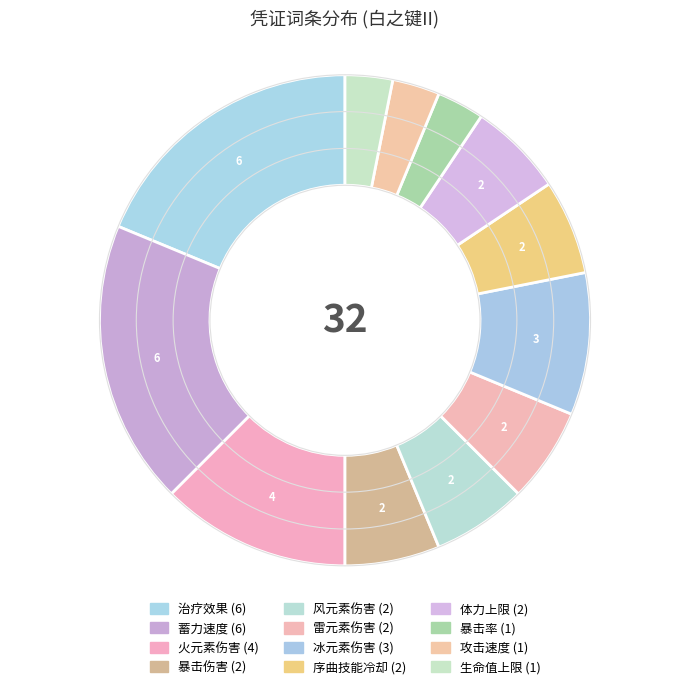

How many slices are in this pie chart?

12